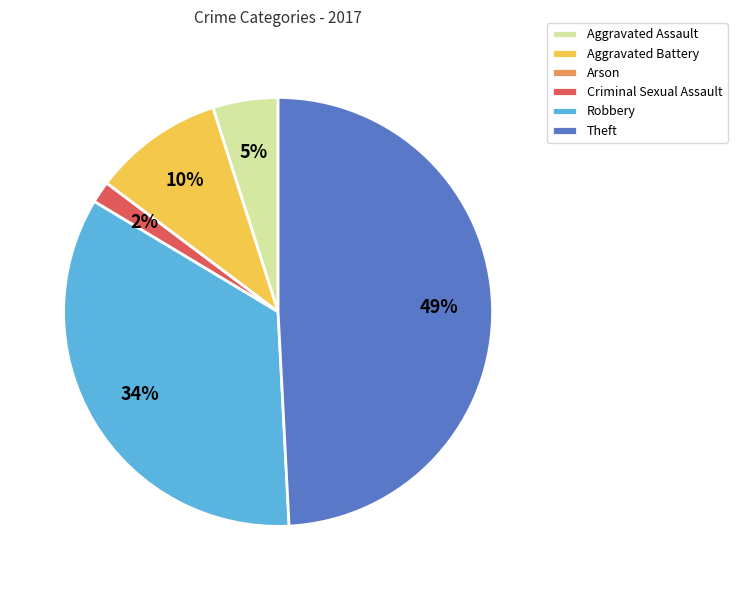

Between Criminal Sexual Assault and Aggravated Assault, which is larger?

Aggravated Assault